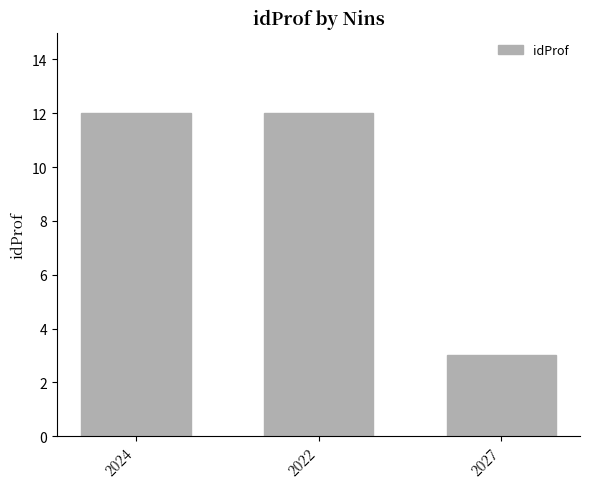

What is the value of the 1st bar from the left?

12